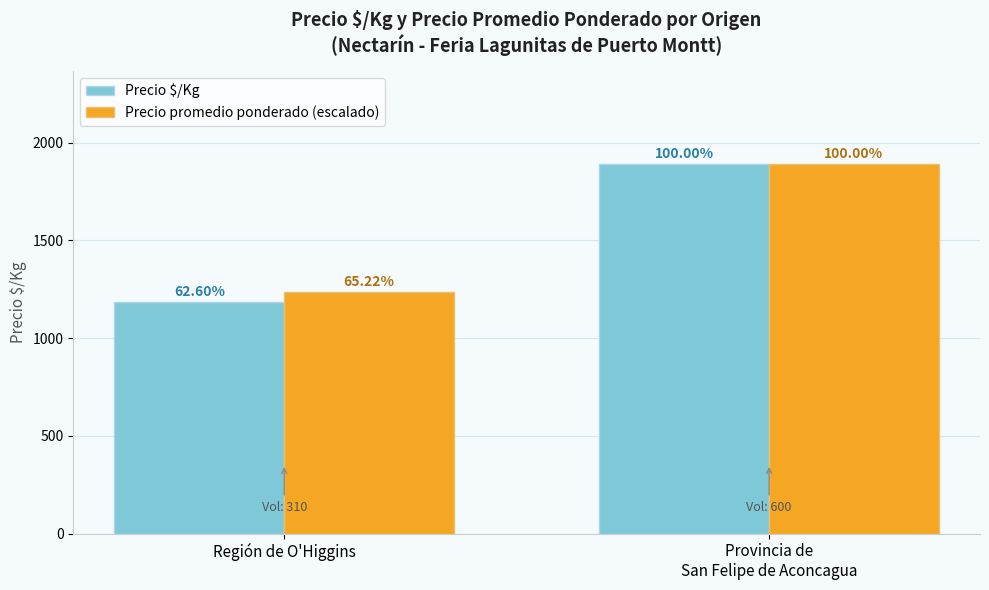

What is the total value across all series at Provincia de
San Felipe de Aconcagua?

3786.0